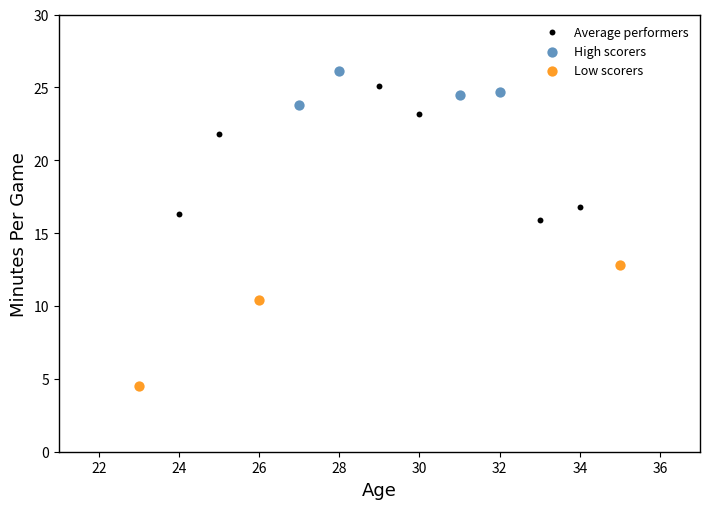

What are all the series names shown in the legend?

Average performers, High scorers, Low scorers